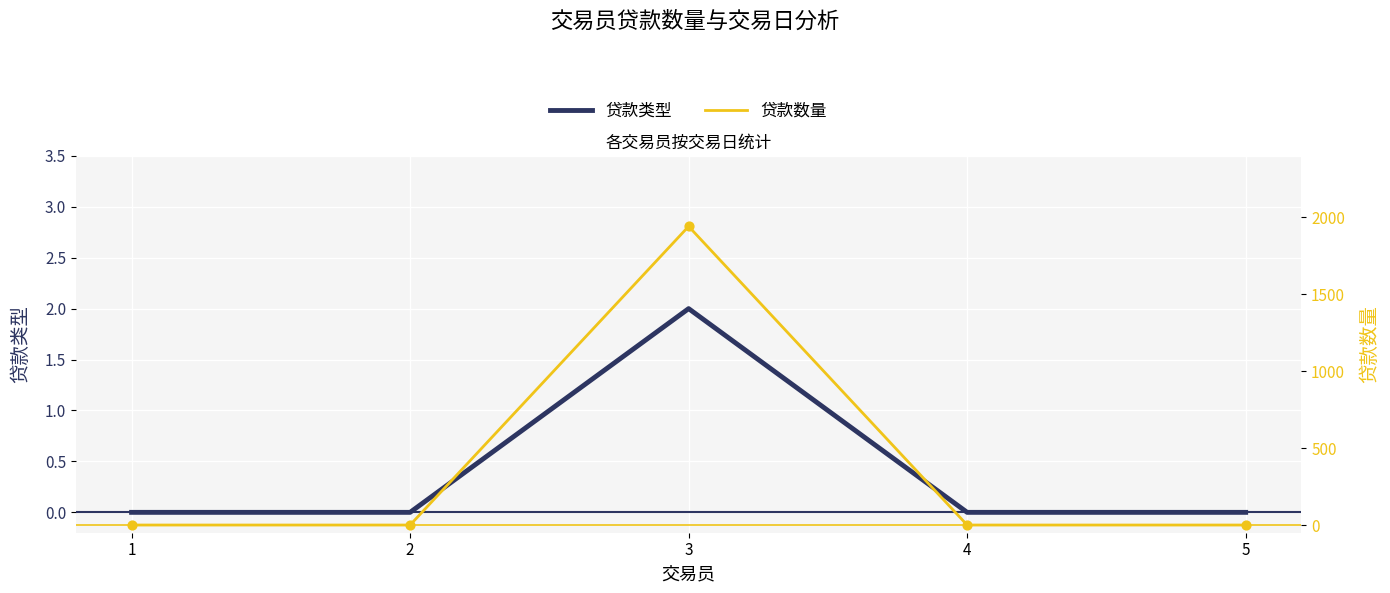

Is the value of 贷款数量 at 2 greater than the value of 贷款类型 at 2?

No